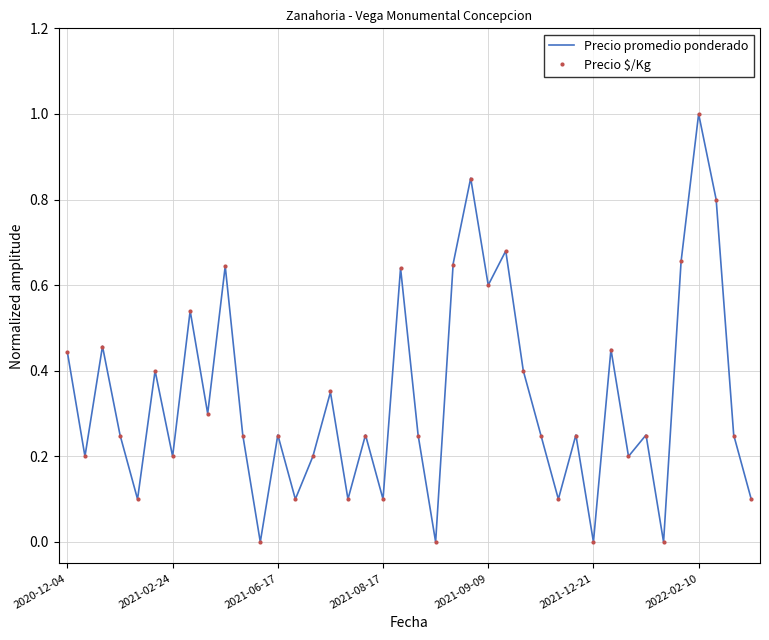

What is the highest value of the Precio promedio ponderado series?

1.0